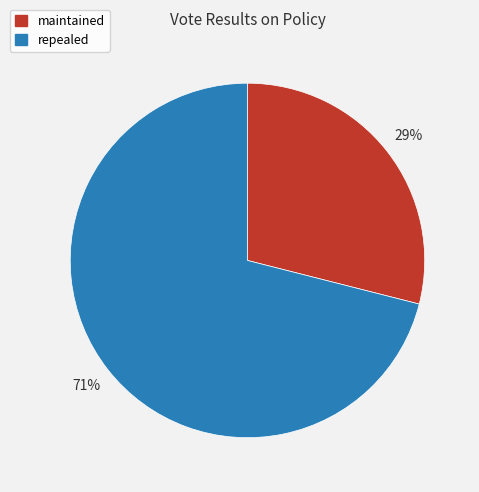

Does maintained represent more than half of the total?

No